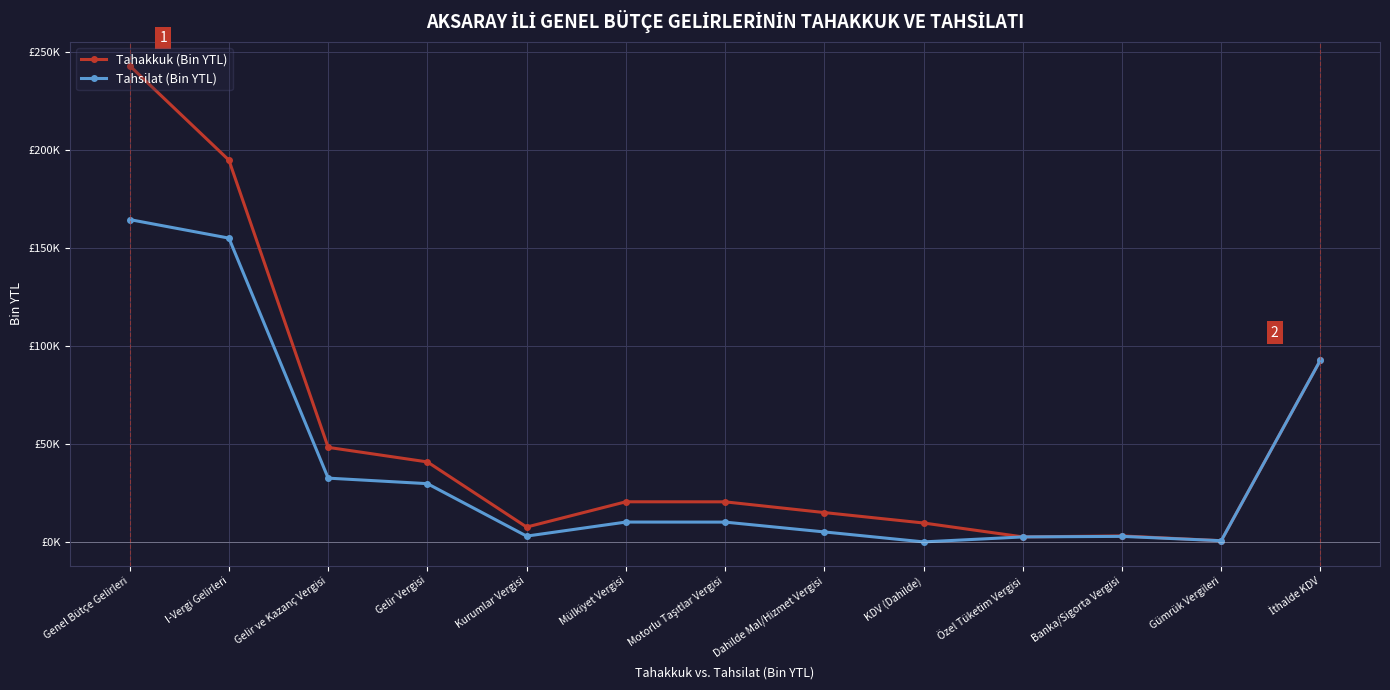

What are all the series names shown in the legend?

Tahakkuk (Bin YTL), Tahsilat (Bin YTL)